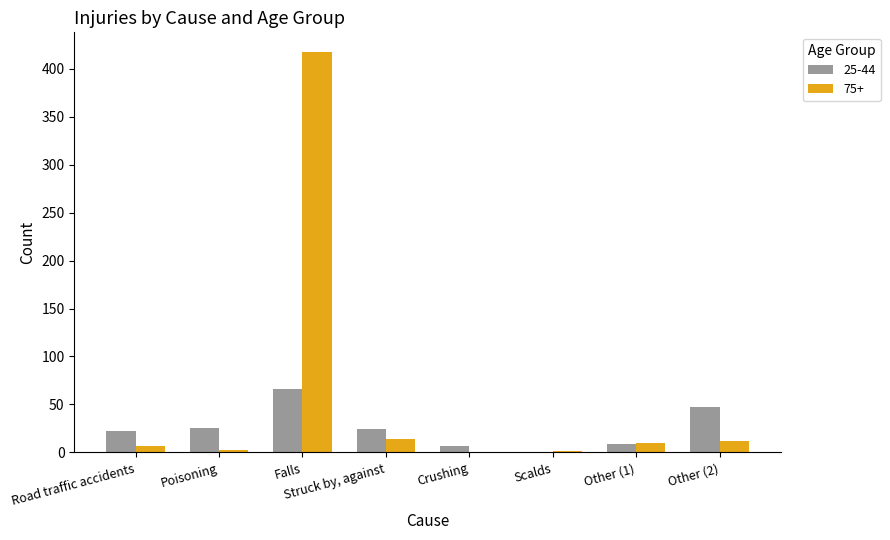

Which series has the largest total across all categories?

75+